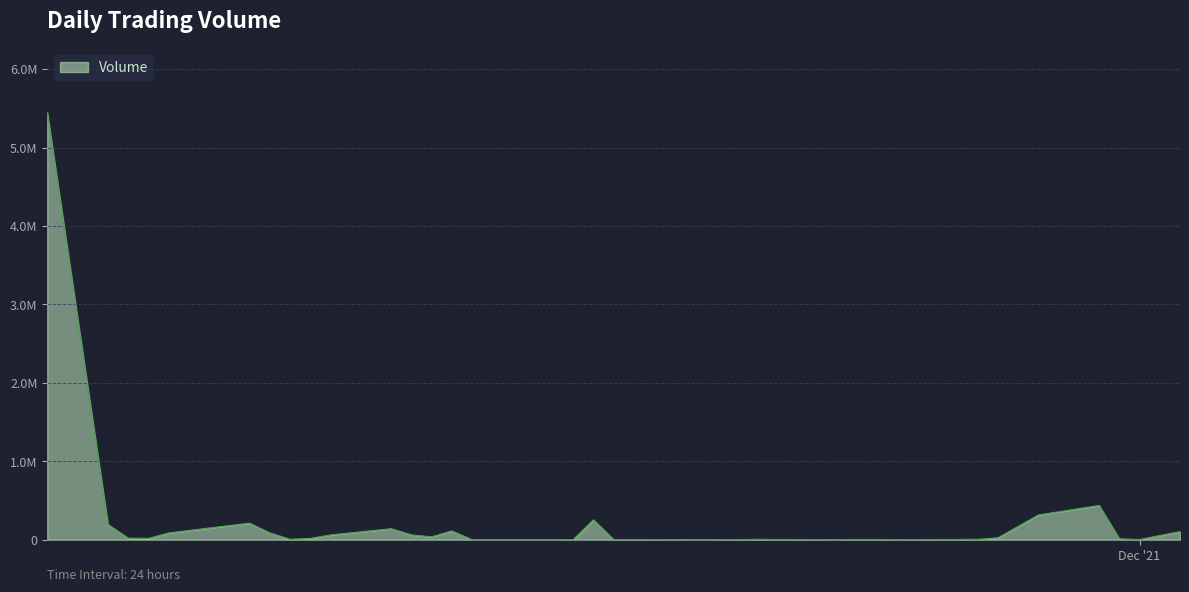

Does the chart display data point markers on the line(s)?

No